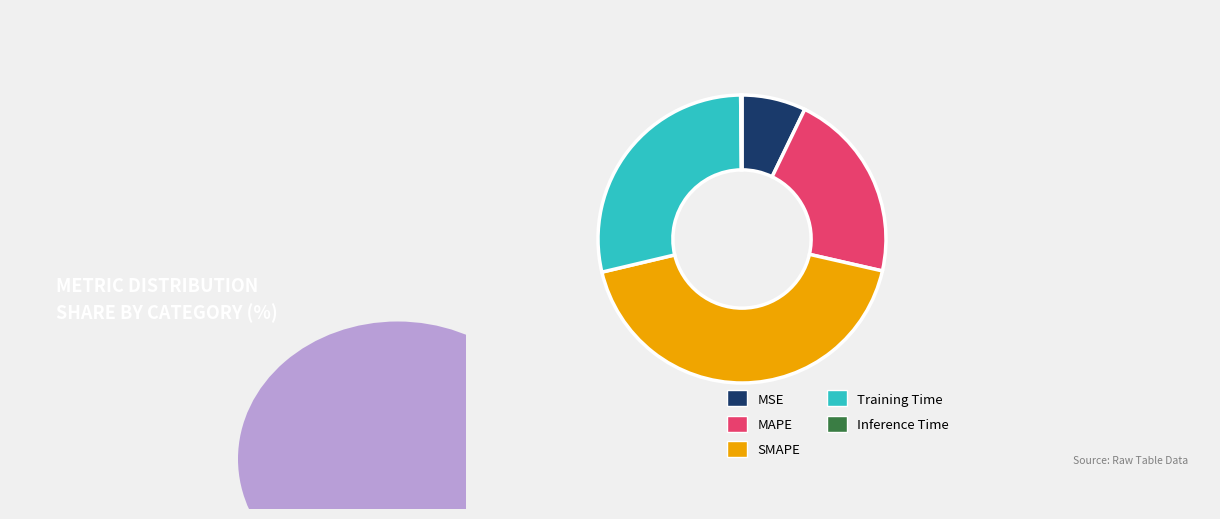

Does any single category account for the majority?

No